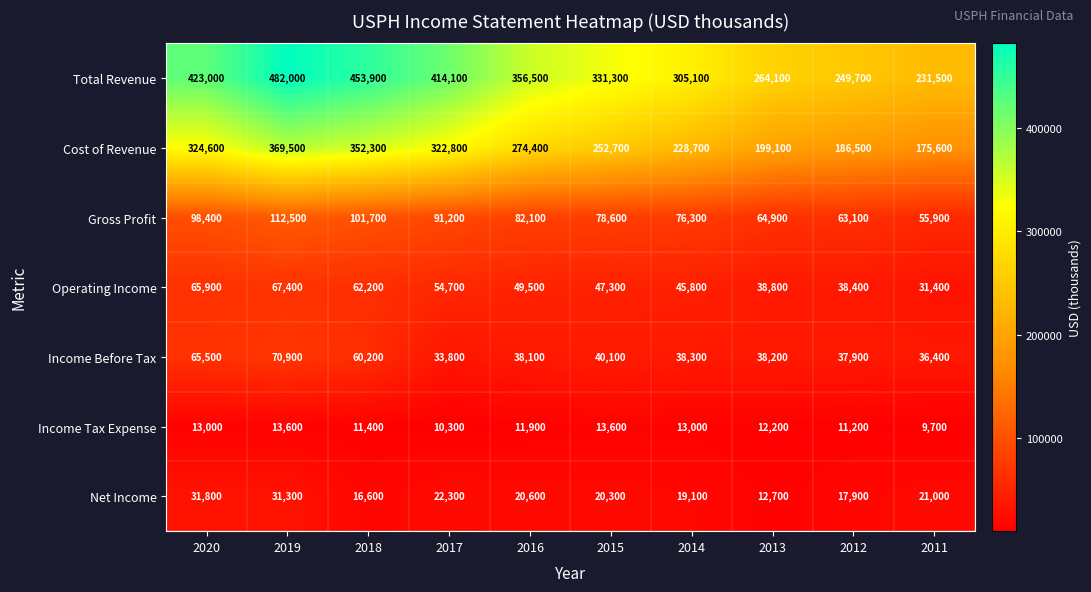

Which series has the largest total across all categories?

Total Revenue